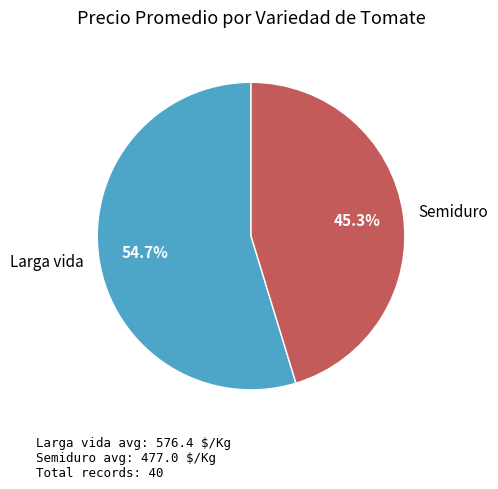

Which has a higher value, Larga vida or Semiduro?

Larga vida